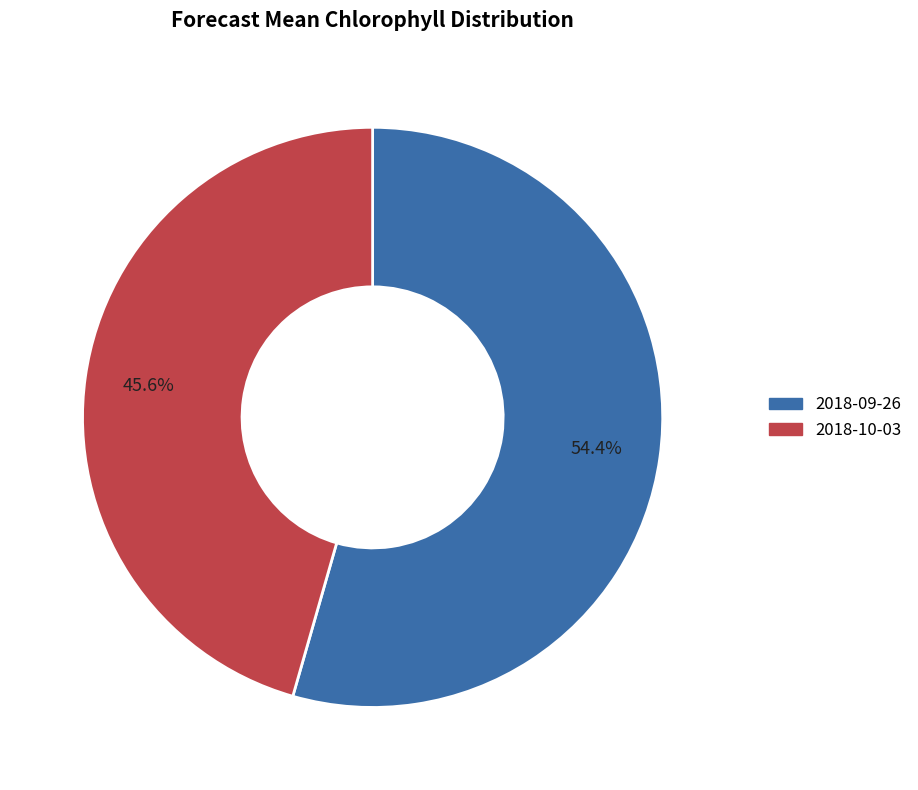

Is 2018-09-26 the majority of the pie?

Yes